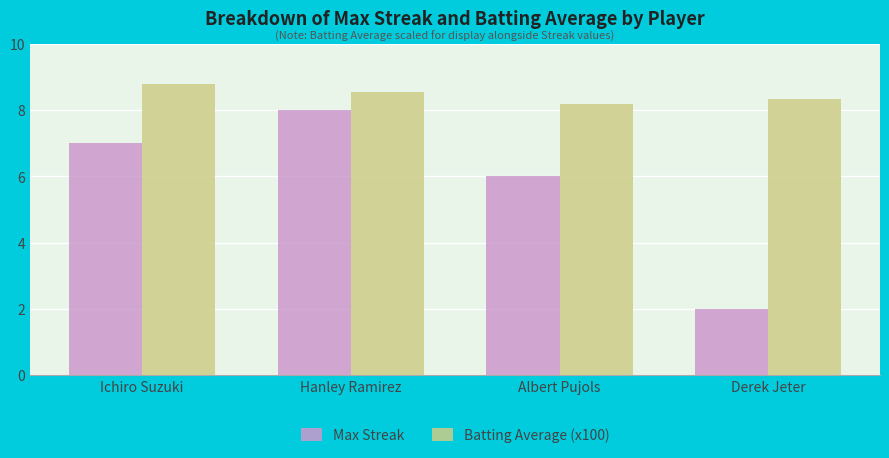

What is the label of the 1st bar from the right?

Derek Jeter